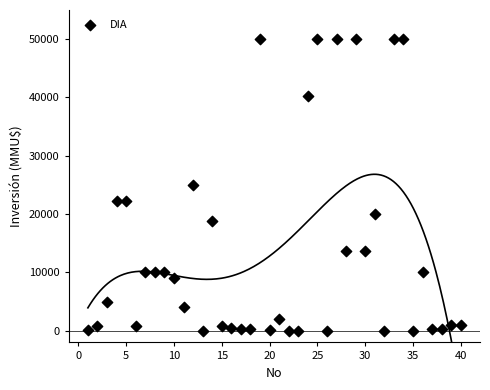

What is the range of X values (max minus min)?

39